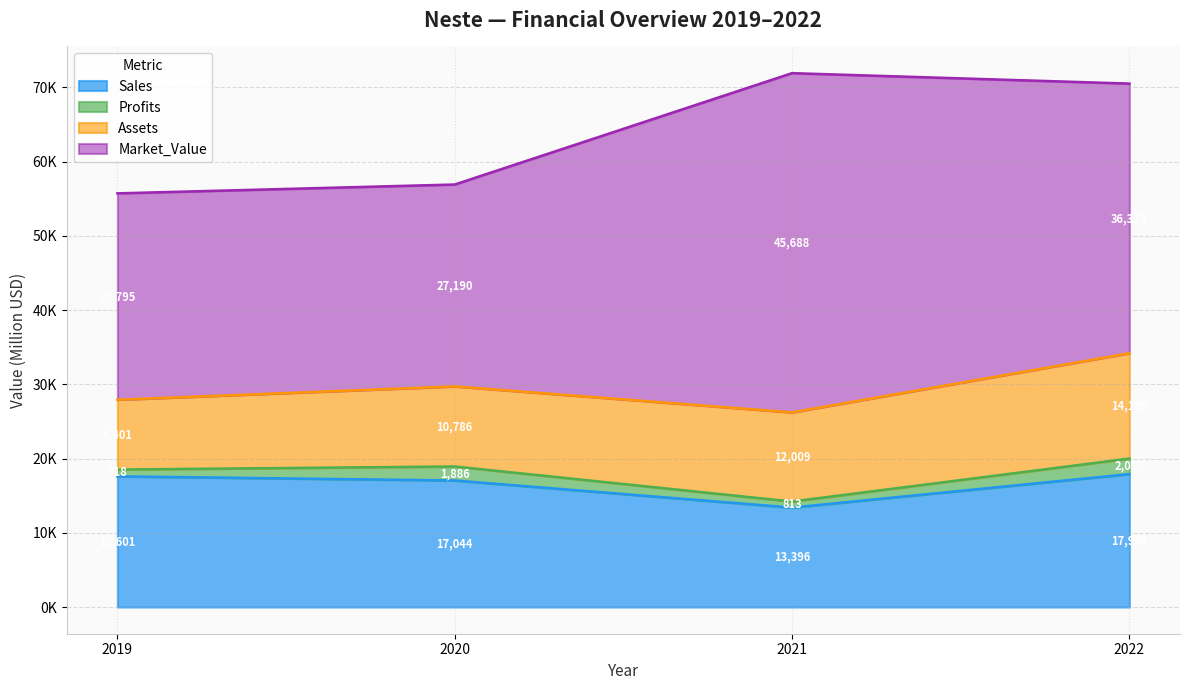

What is the average value of the Sales series?

16486.5